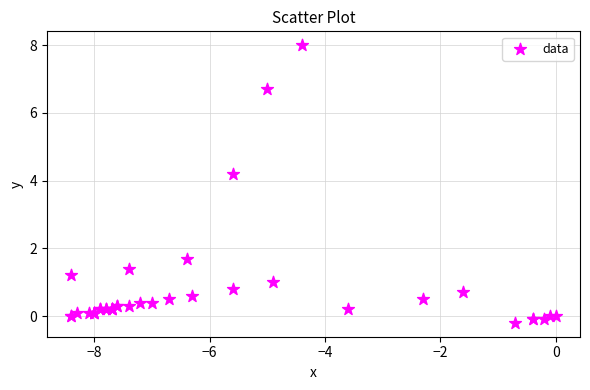

What Y value in the scatter plot is closest to 3?

4.2